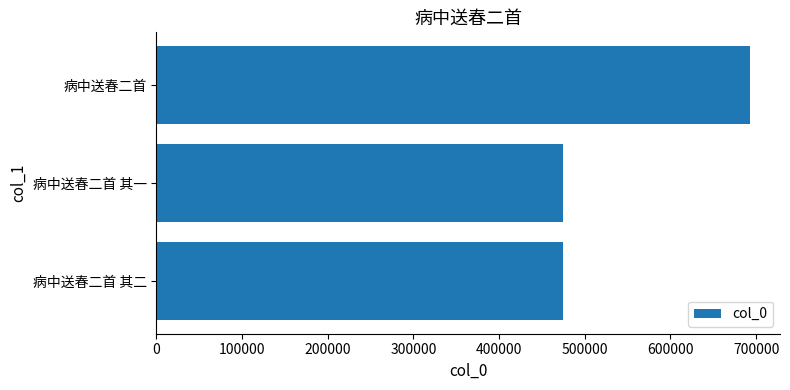

How many bars are there in total?

3